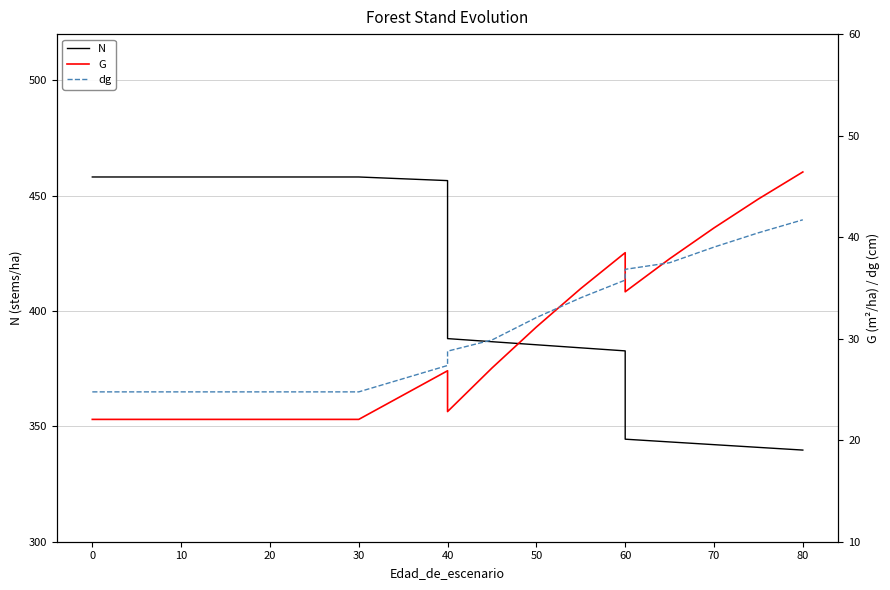

What is the sum of all dg values?

581.4